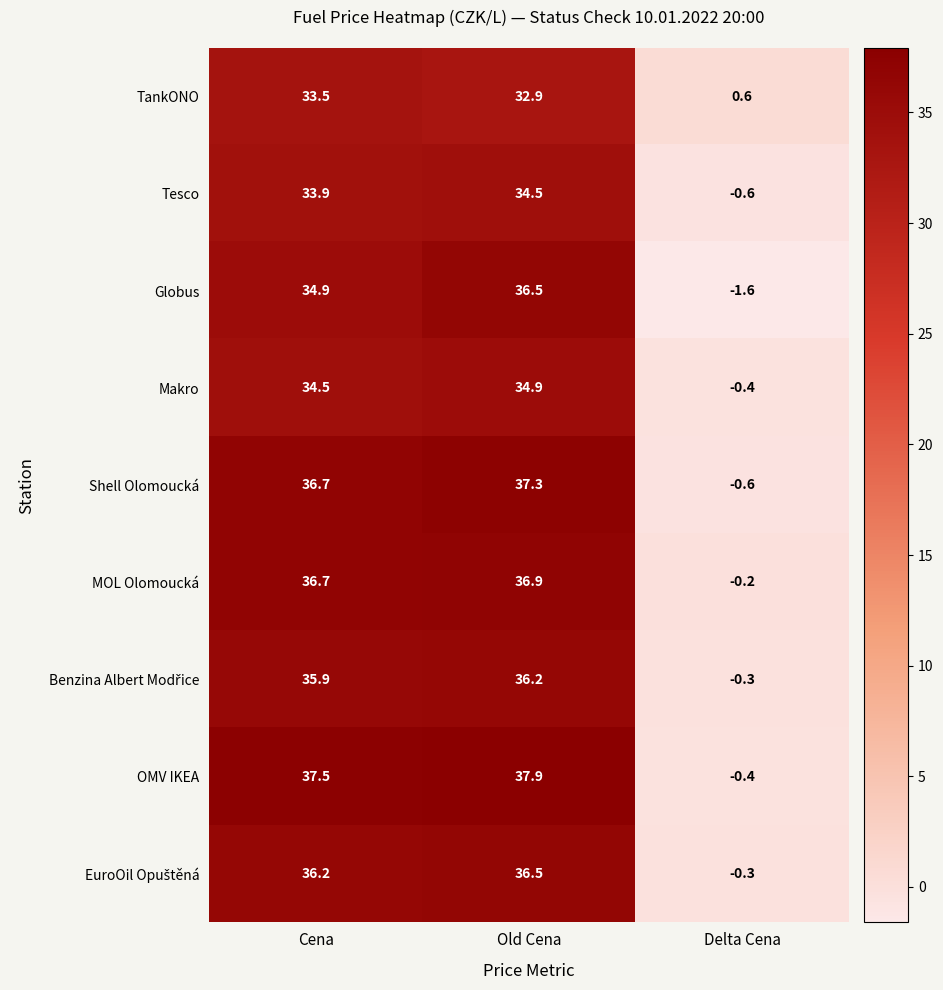

What is the spread (max minus min) of values at Old Cena?

5.0